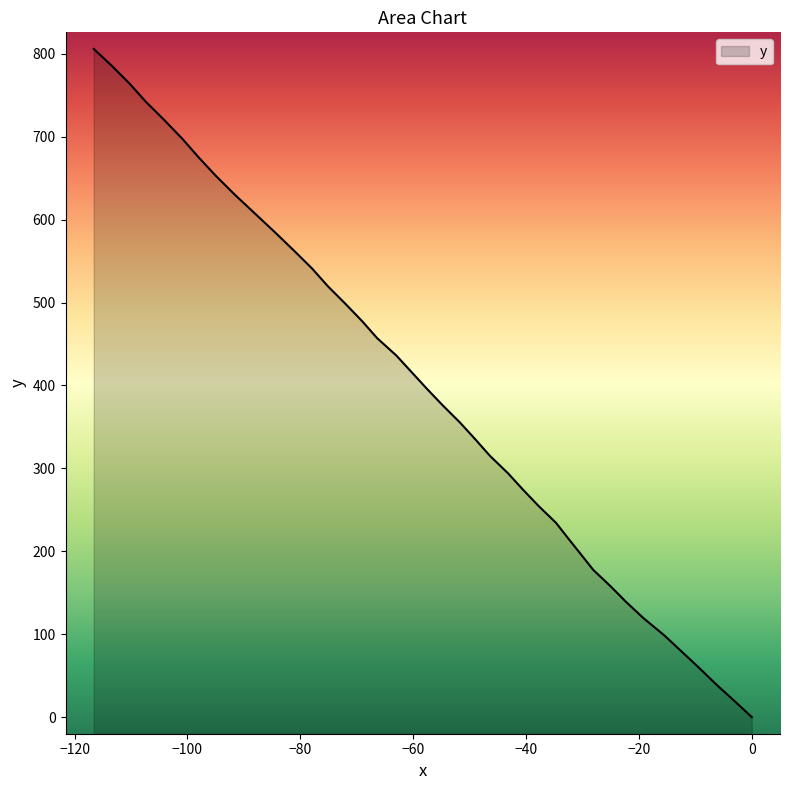

What is the difference between the maximum and minimum values?

805.8